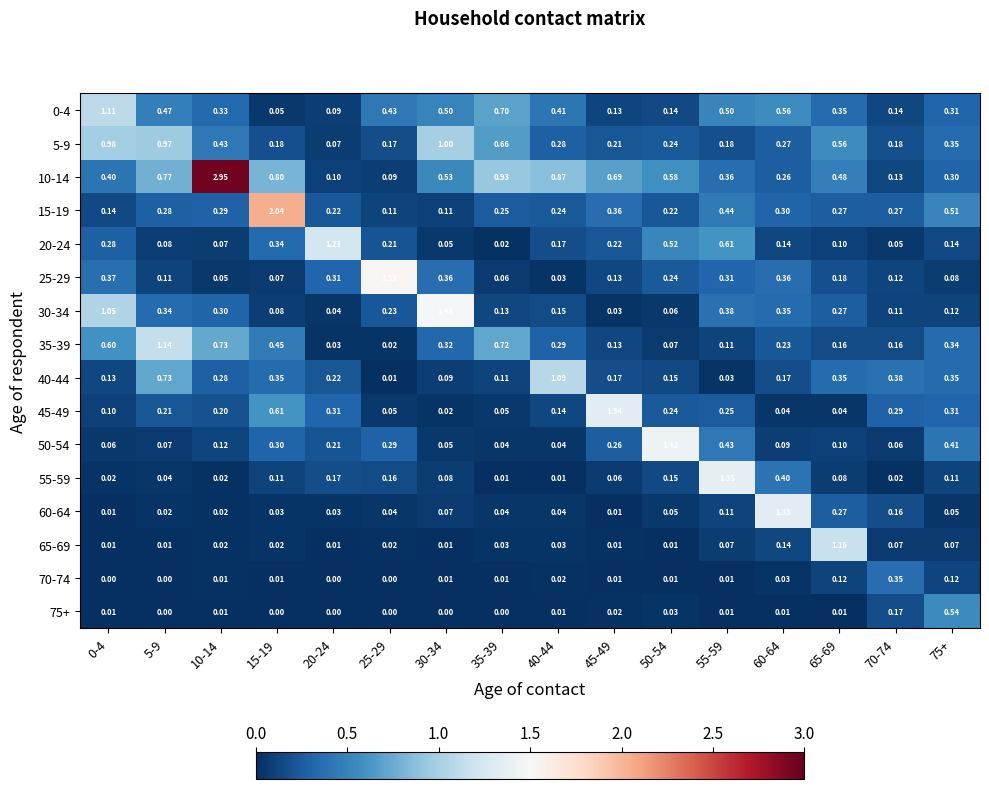

Is the value of 45-49 at 70-74 greater than the value of 55-59 at 30-34?

Yes